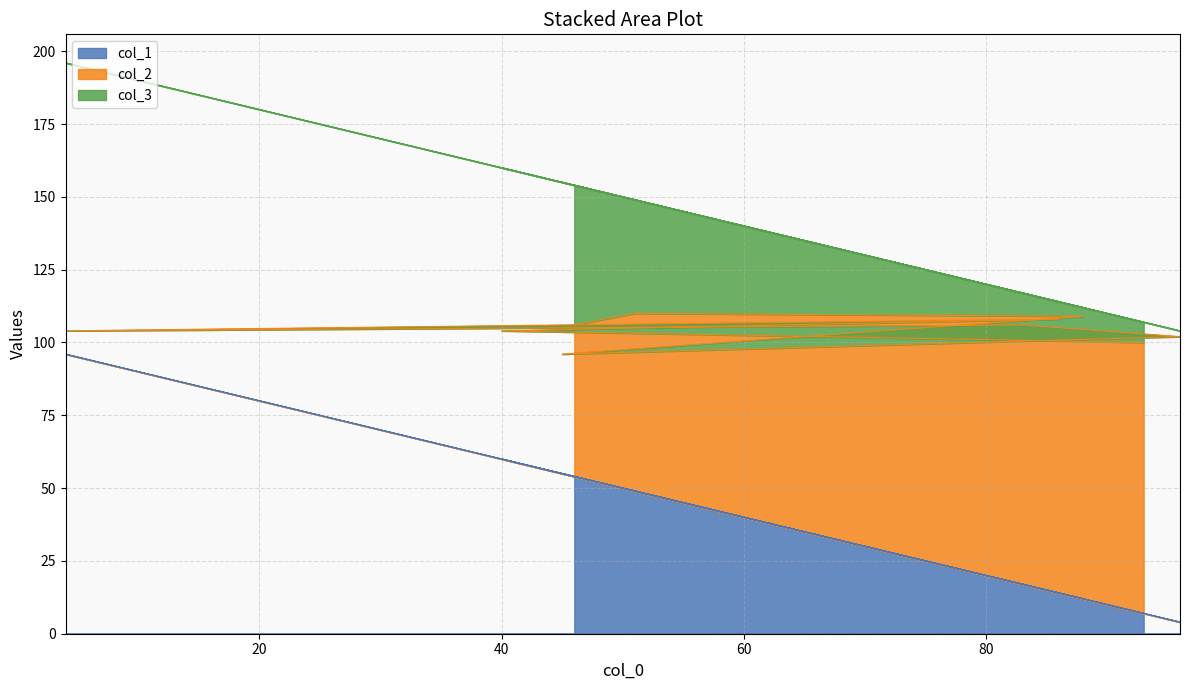

At which category does the chart reach its minimum across all series?

96